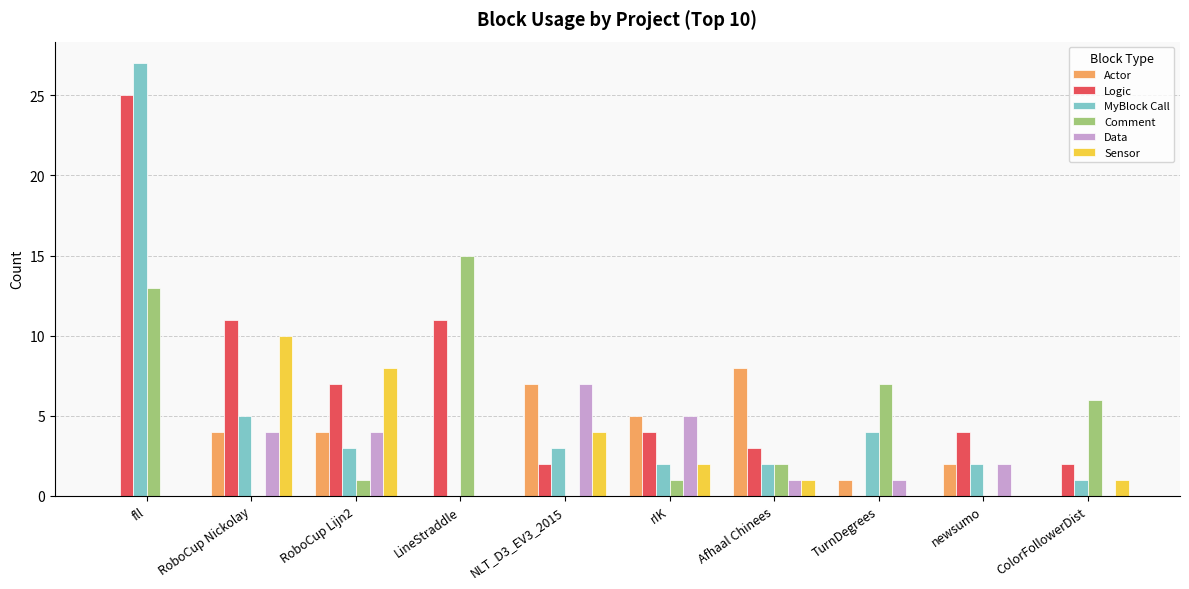

Which label corresponds to the largest value in the chart?

fll